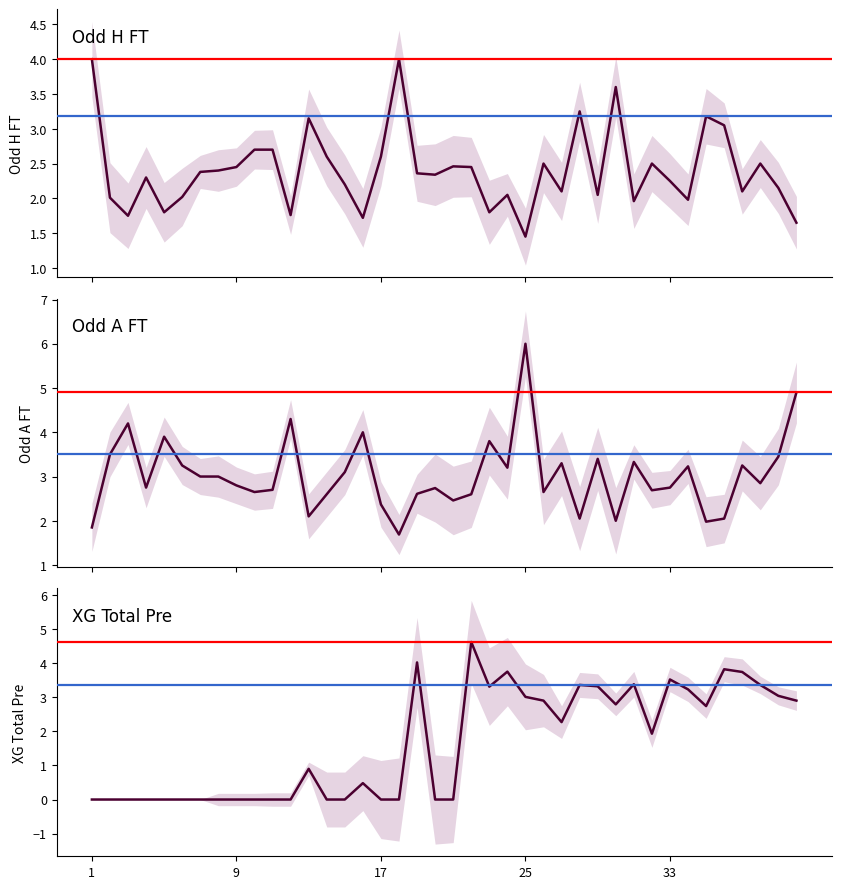

What is the total value across all series at 1?

5.8